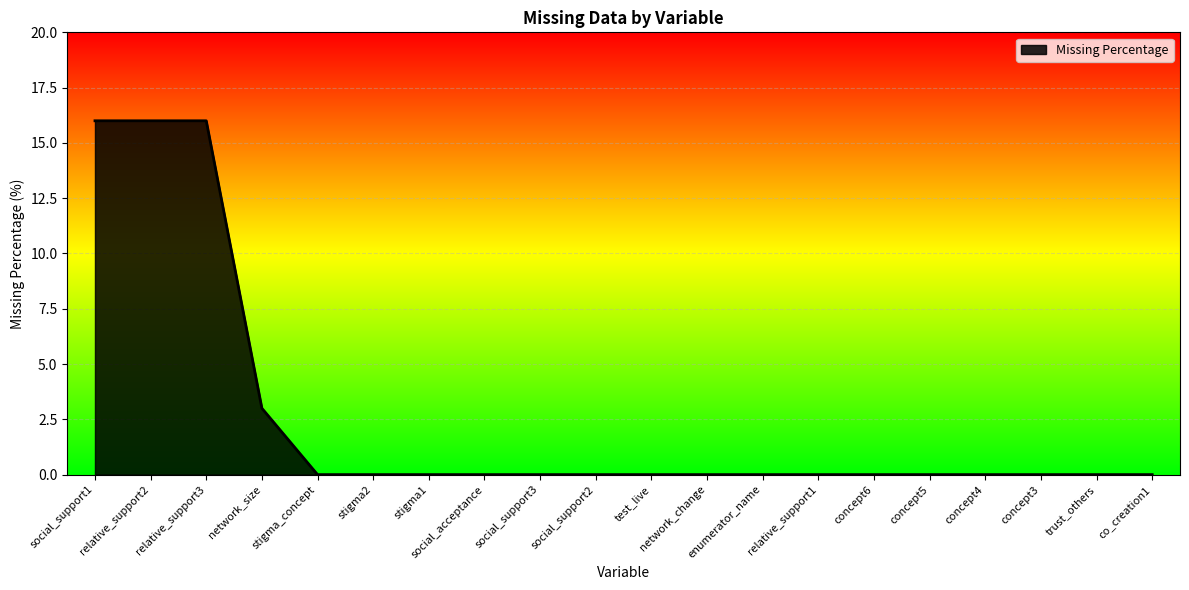

Reading right to left, list all the values displayed in this chart.

0	0	0	0	0	0	0	0	0	0	0	0	0	0	0	0	3	16	16	16